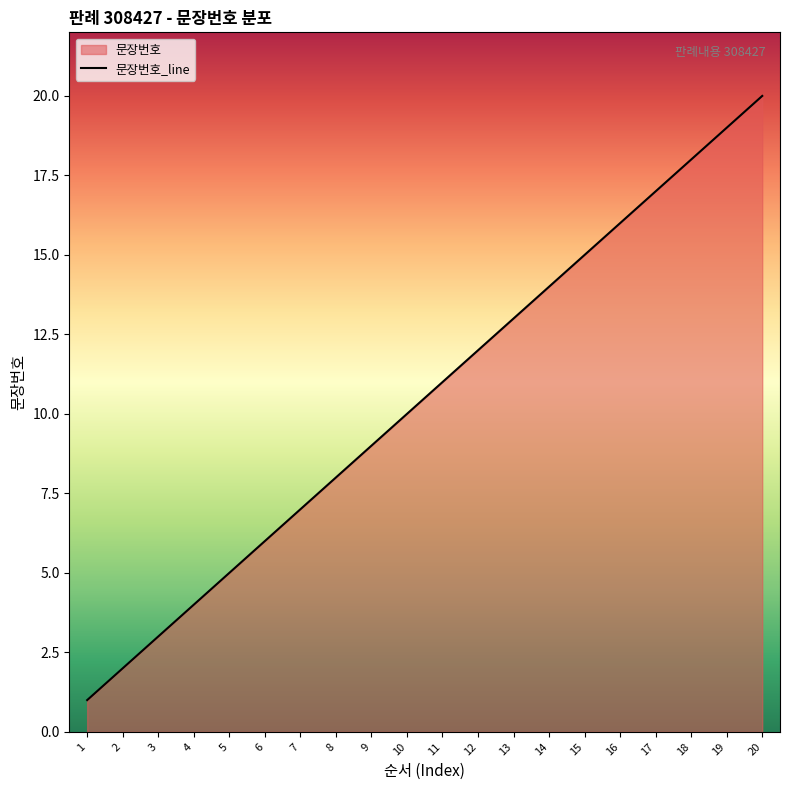

True or false: the data has more than 1 interior local peaks.

False